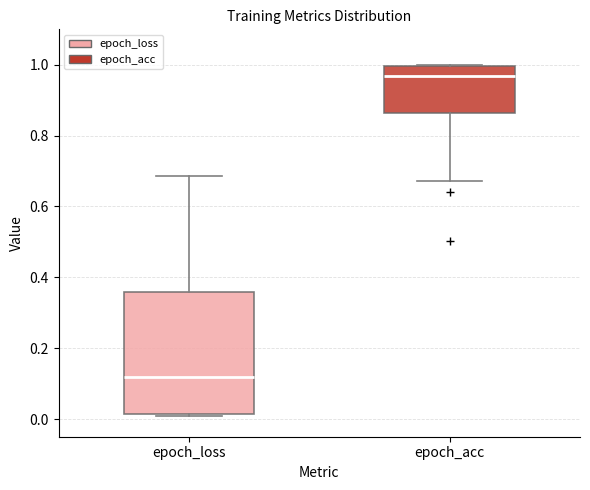

Reading left to right, transcribe this box plot: for each box, give where its median line is, the range the box spans, and where its two whiskers end, as read against the y-axis. The values are not printed on the chart, so give them approximately, as read against the axis.

epoch_loss: median 0.12, box 0.02 to 0.36, whiskers 0.00 to 0.68
epoch_acc: median 0.96, box 0.86 to 1.00, whiskers 0.68 to 1.00